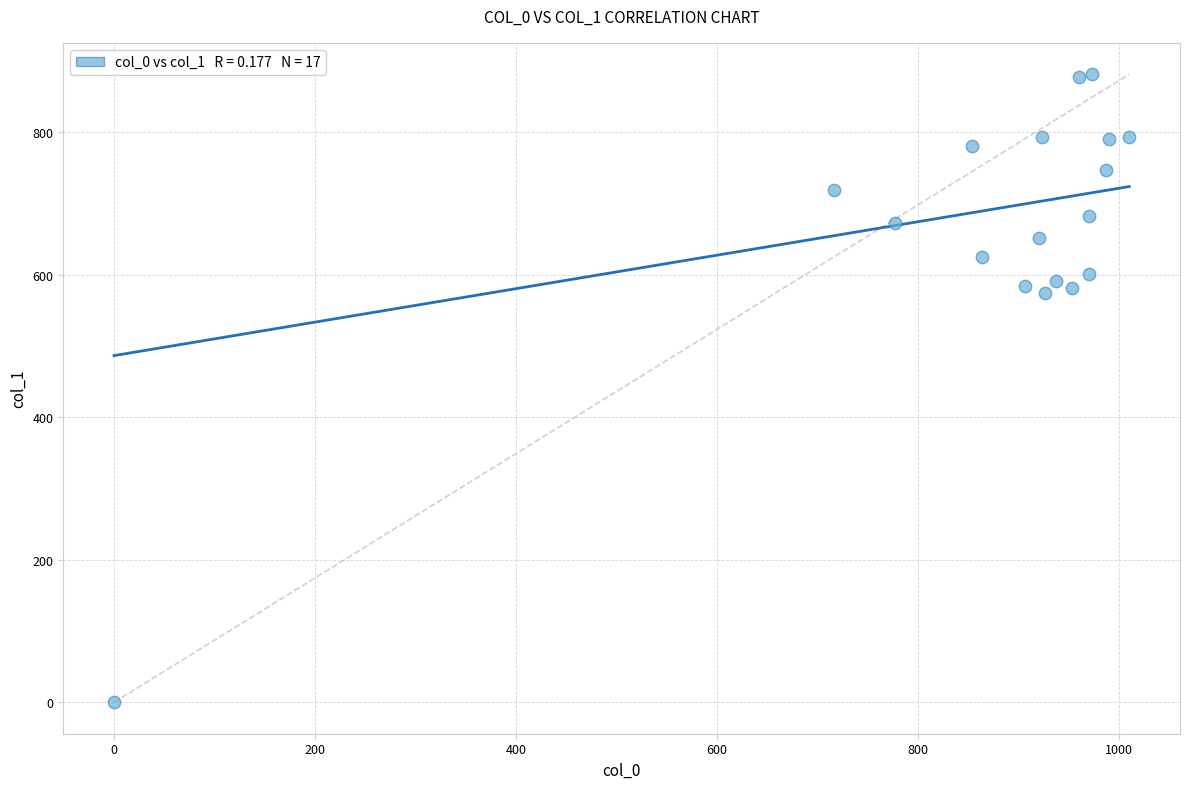

What is the range of Y values (max minus min)?

880.9